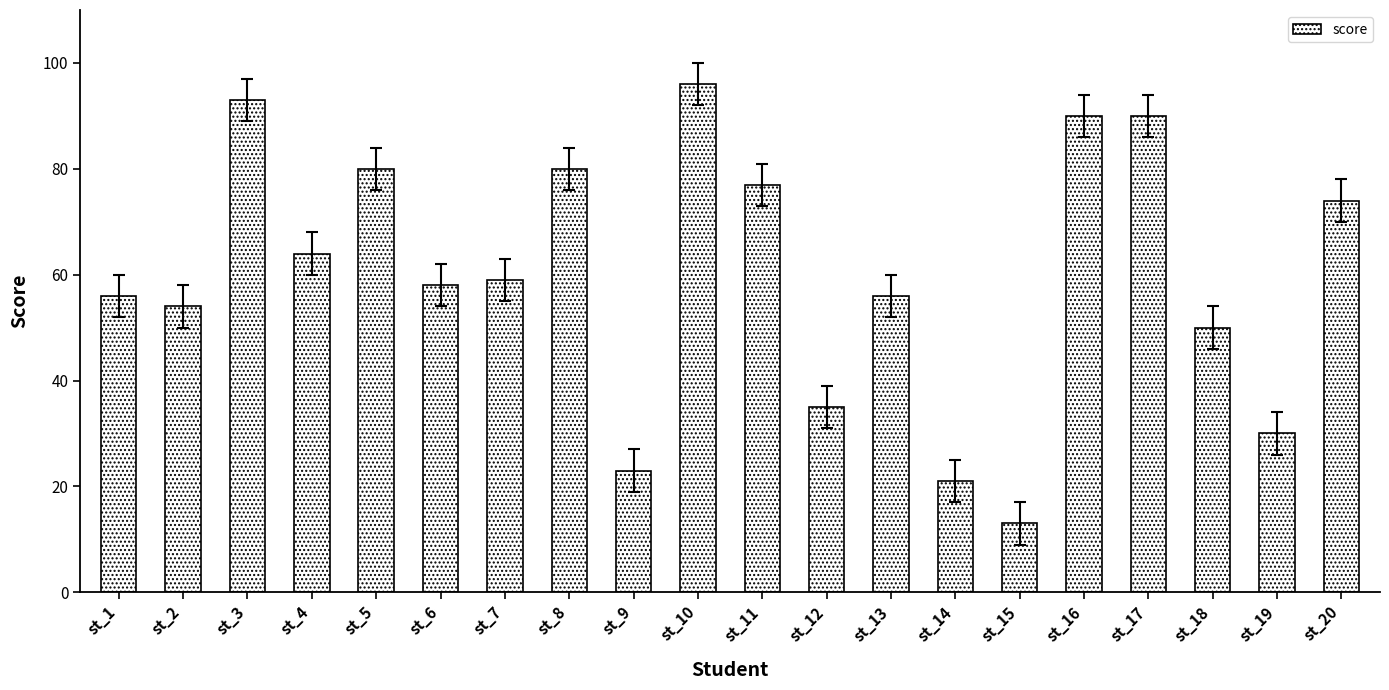

What is the value of the 13th bar from the left?

56